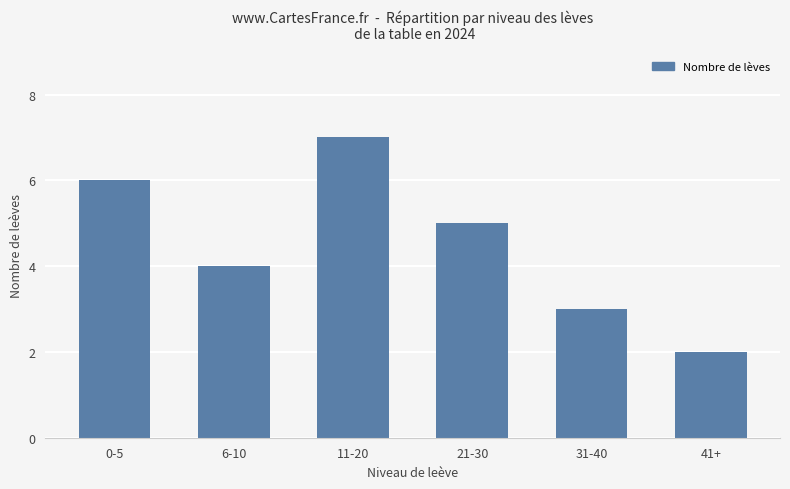

The value at 41+ is 3. True or false?

False